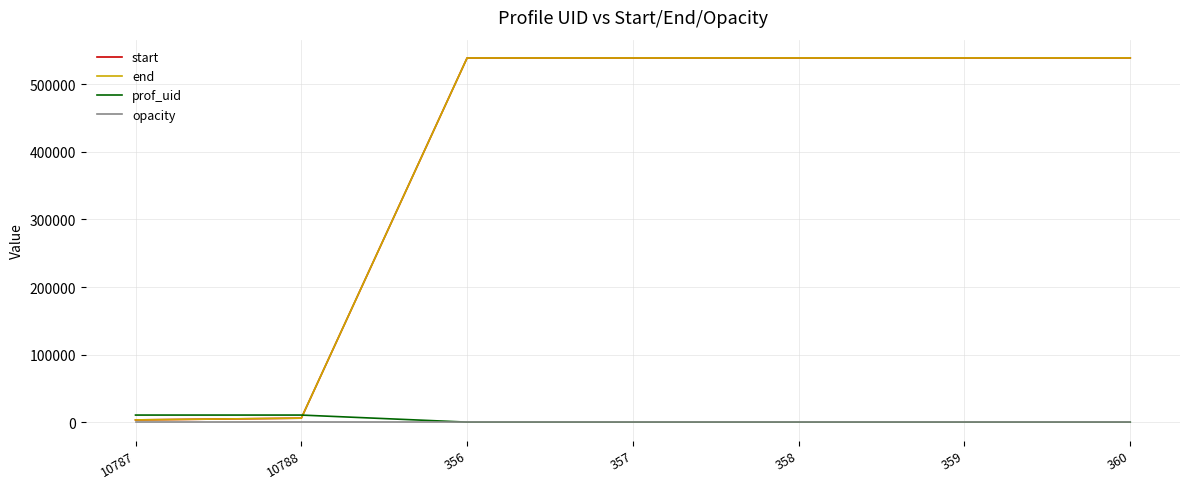

The value of start at 356 is 538789. True or false?

True